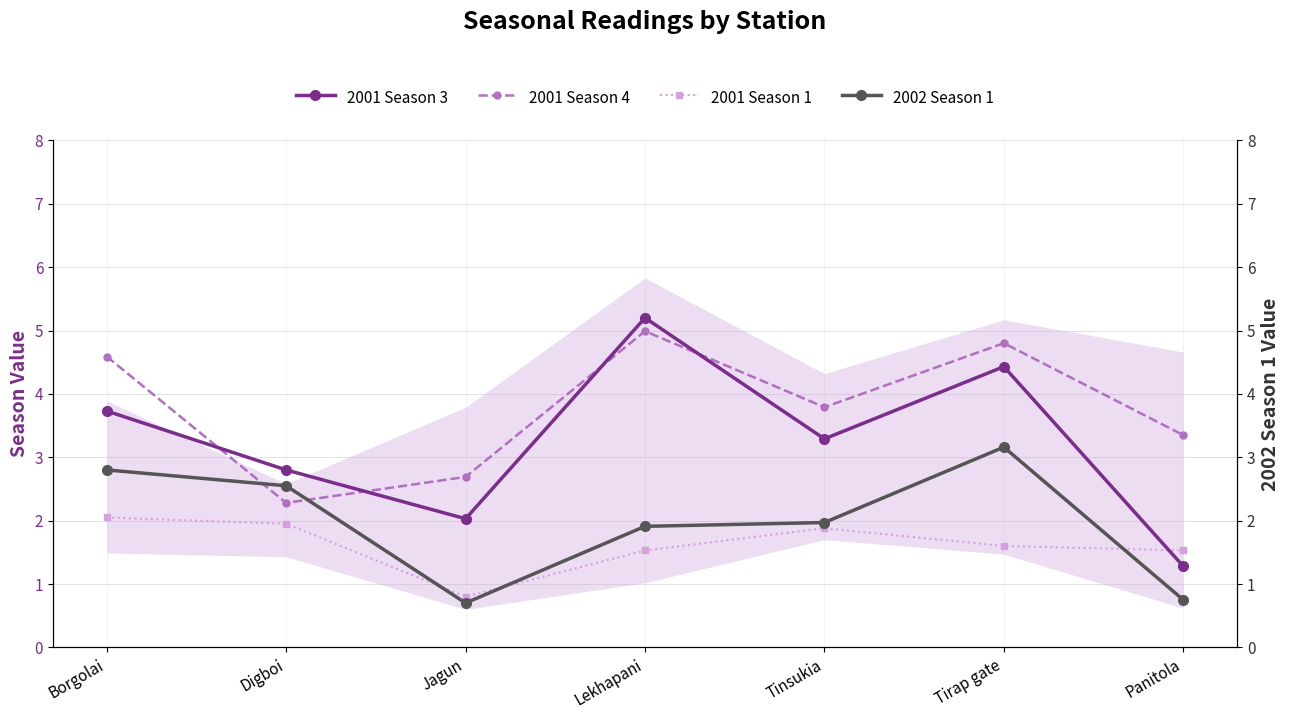

Reading right to left, list all the values displayed in this chart.

2001 Season 3: Panitola=1.3	Tirap gate=4.4	Tinsukia=3.3	Lekhapani=5.2	Jagun=2.0	Digboi=2.8	Borgolai=3.7
2001 Season 4: Panitola=3.4	Tirap gate=4.8	Tinsukia=3.8	Lekhapani=5.0	Jagun=2.7	Digboi=2.3	Borgolai=4.6
2001 Season 1: Panitola=1.5	Tirap gate=1.6	Tinsukia=1.9	Lekhapani=1.5	Jagun=0.8	Digboi=1.9	Borgolai=2.0
2002 Season 1: Panitola=0.8	Tirap gate=3.2	Tinsukia=2.0	Lekhapani=1.9	Jagun=0.7	Digboi=2.5	Borgolai=2.8